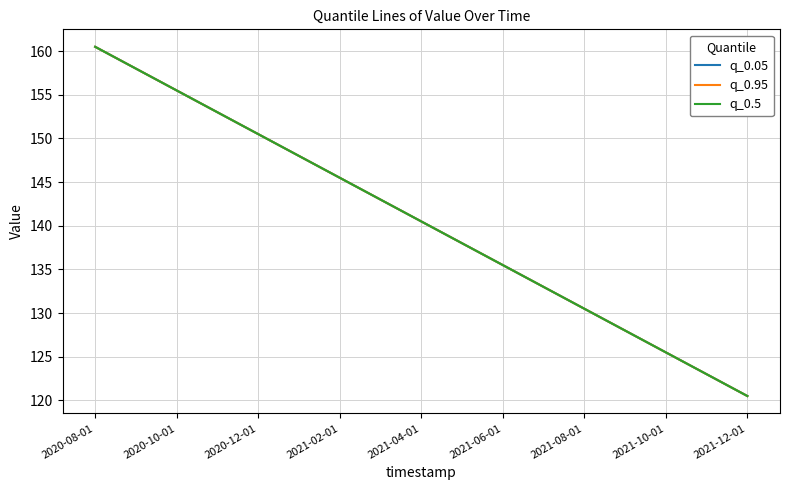

Does the chart have visible grid lines?

Yes